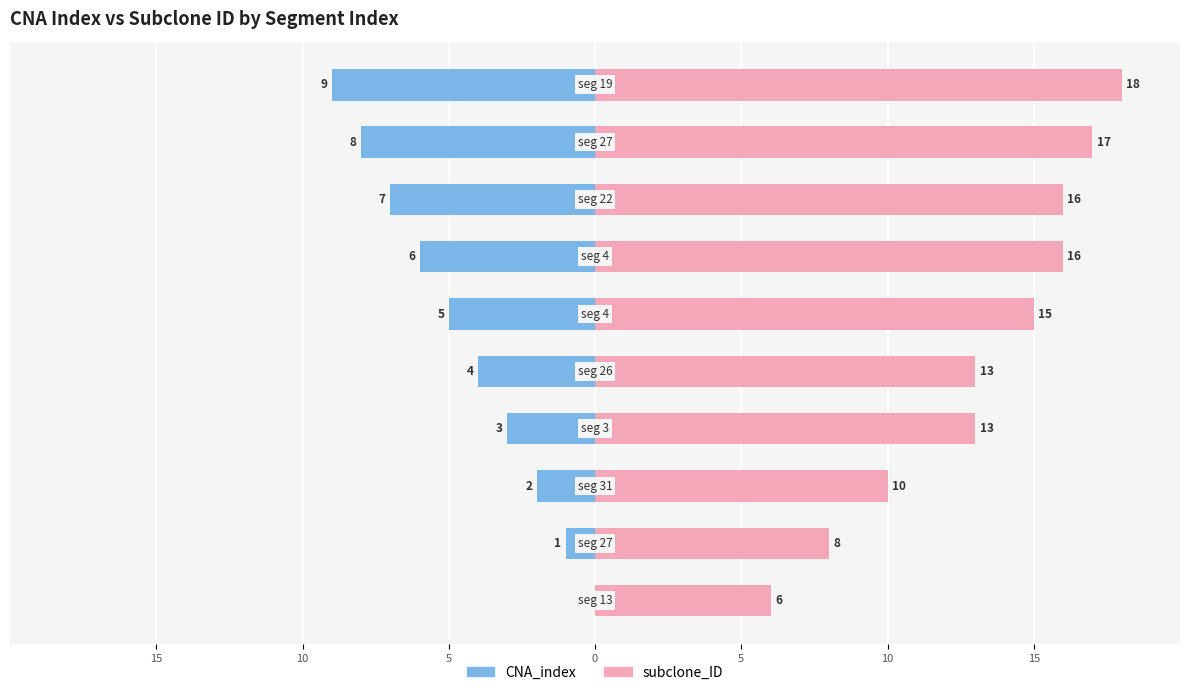

How many bars are there in each group?

2